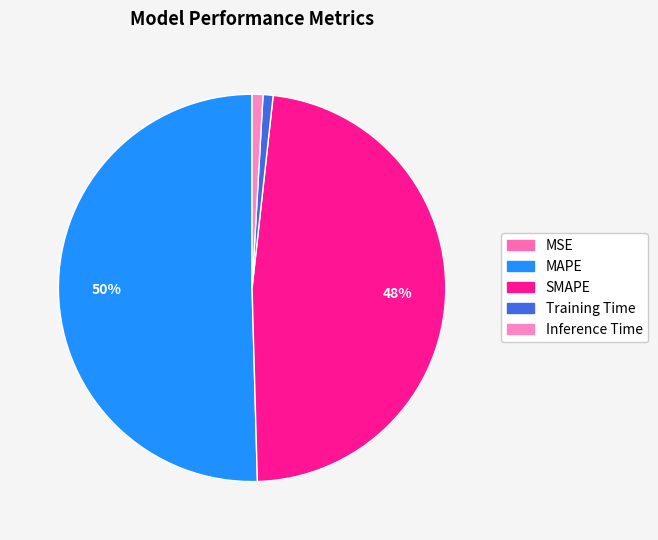

Which slice is the largest?

MAPE